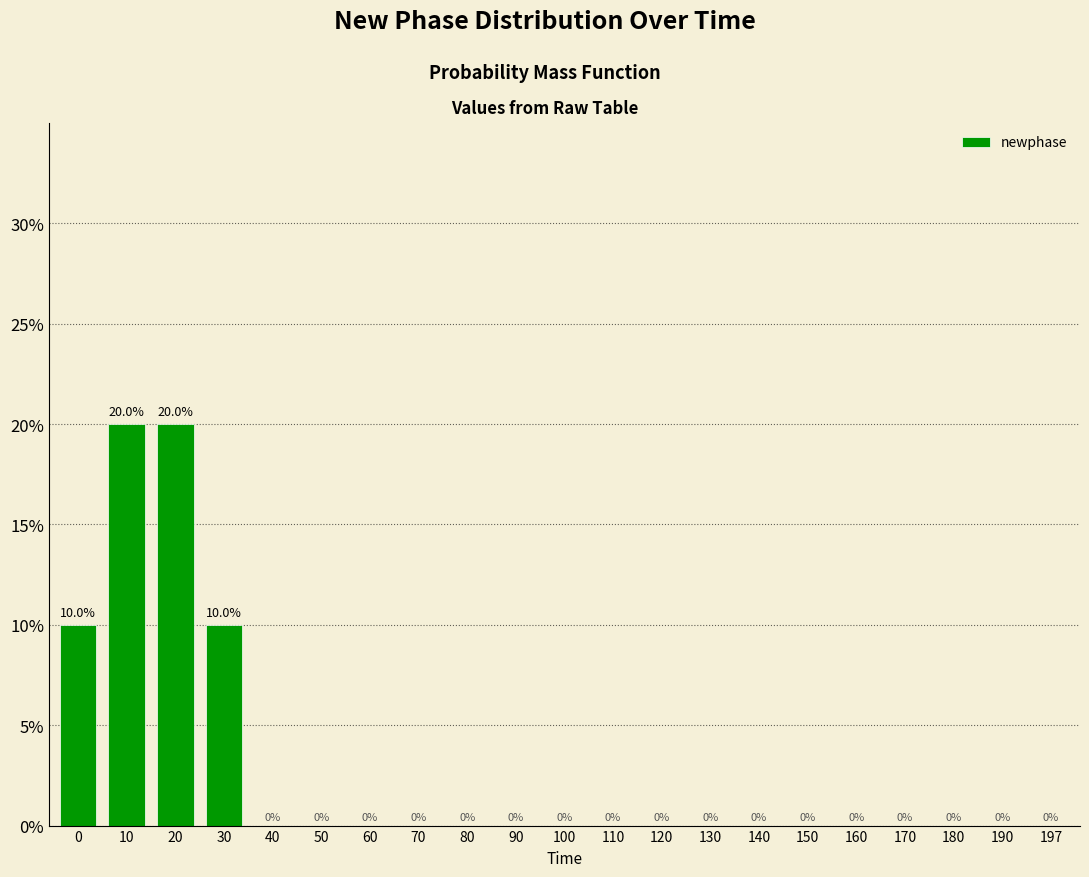

At which label is the value closest to 0?

40